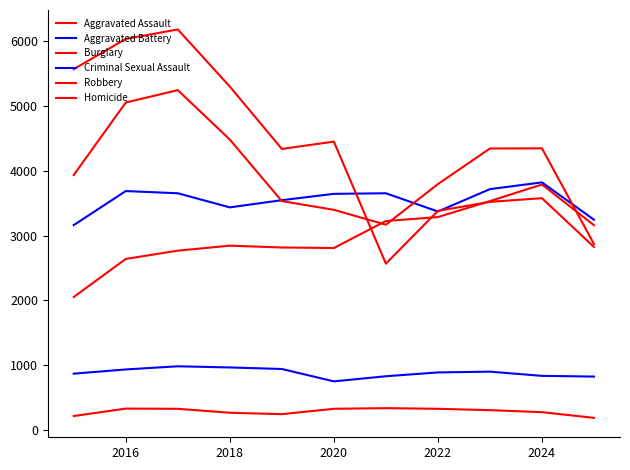

How many values in the Homicide series are below 302?

5